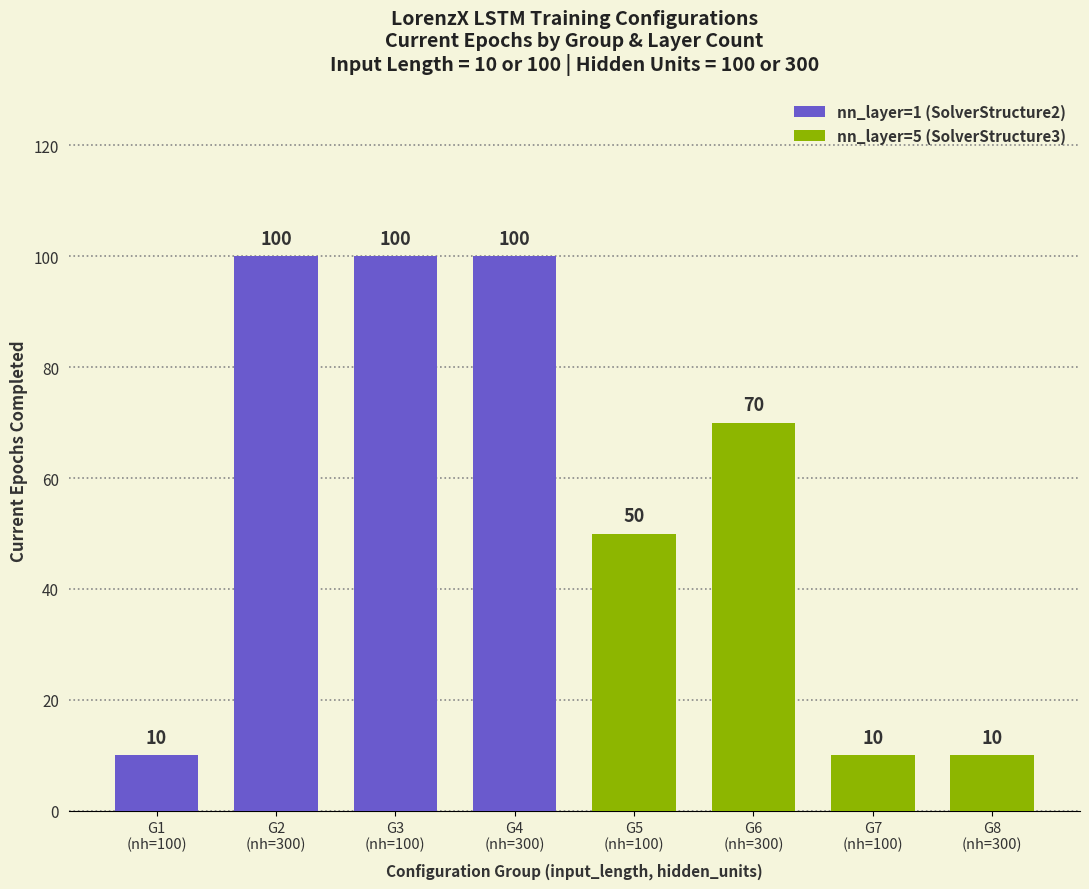

How many bars are there in total?

8